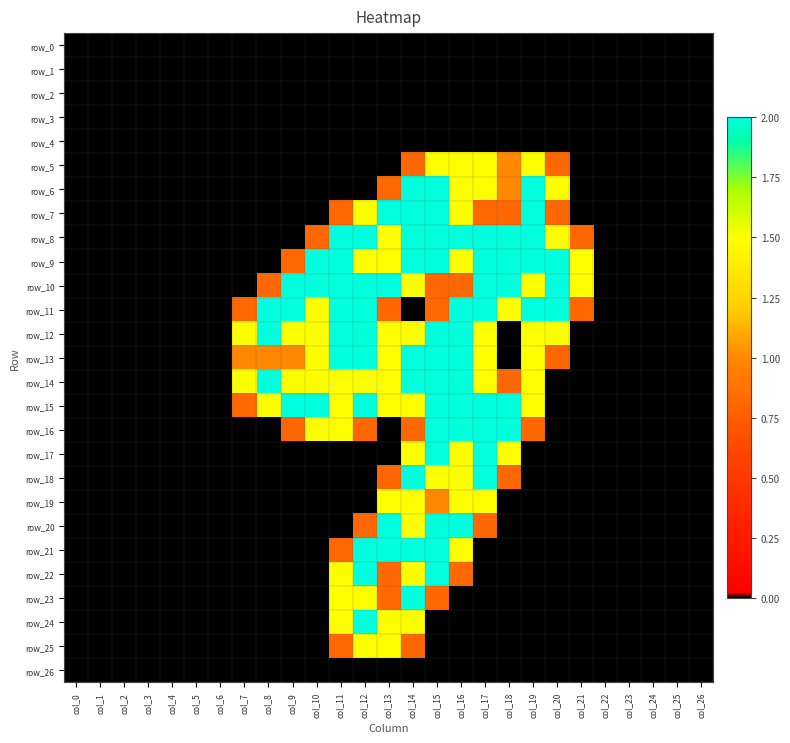

Is it true that row_13 equals 0.9 at col_25?

False